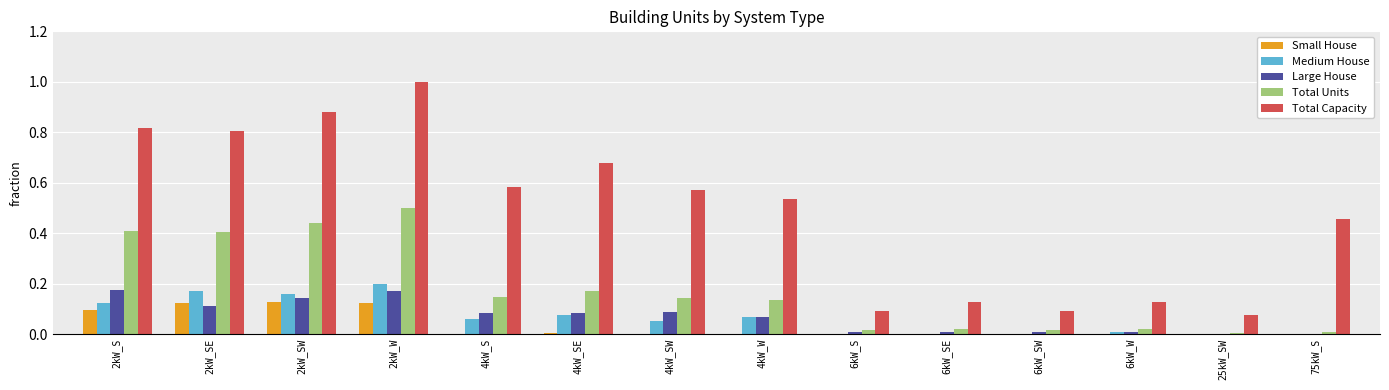

Is the value of Medium House at 6kW_SE greater than the value of Large House at 2kW_SE?

No